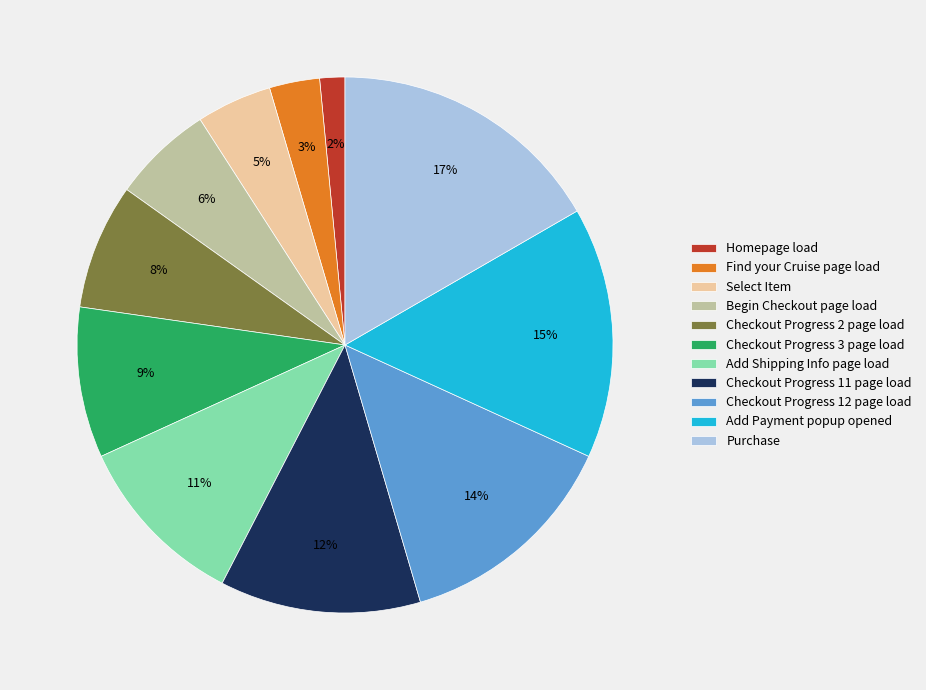

The Select Item slice represents 5% of the pie. True or false?

True